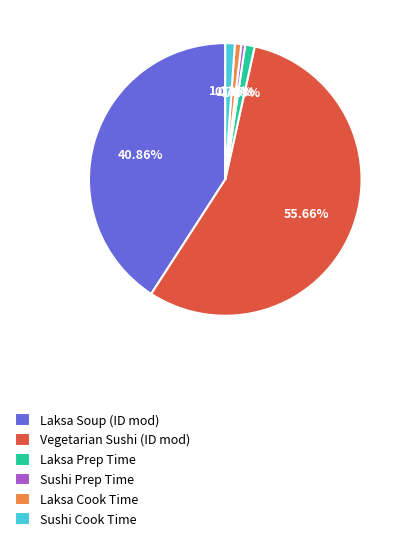

What is the majority slice?

Vegetarian Sushi (ID mod)